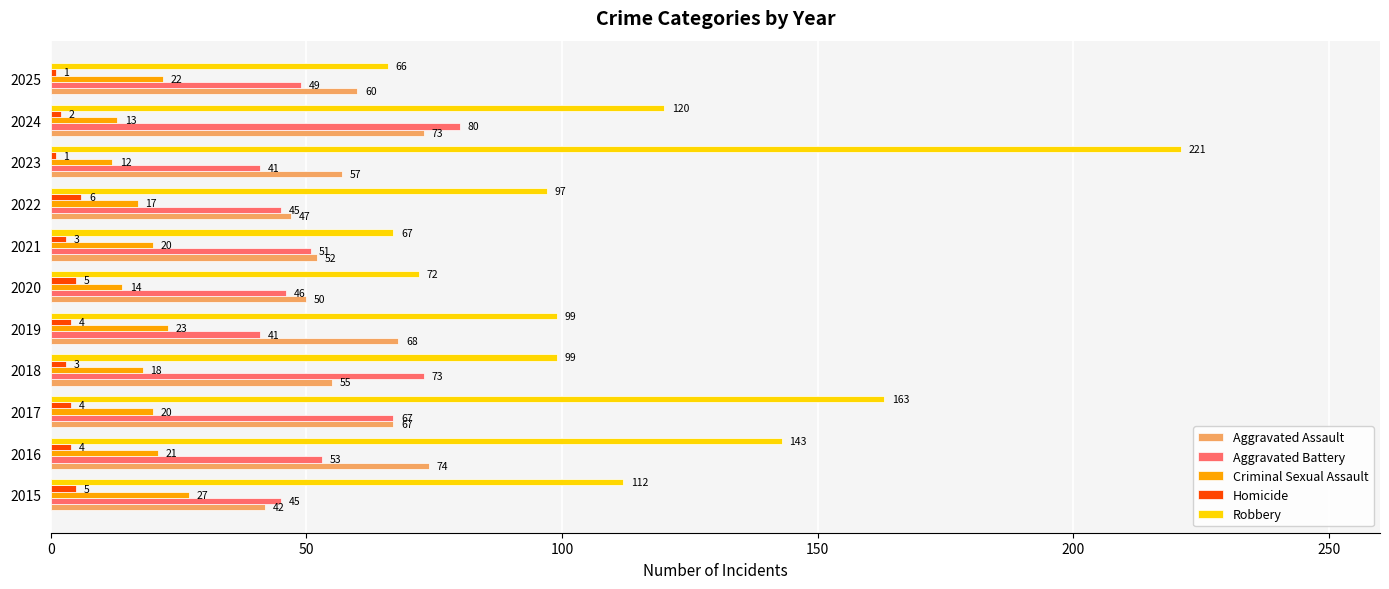

At 2021, list the series in order from smallest to largest.

Homicide, Criminal Sexual Assault, Aggravated Battery, Aggravated Assault, Robbery